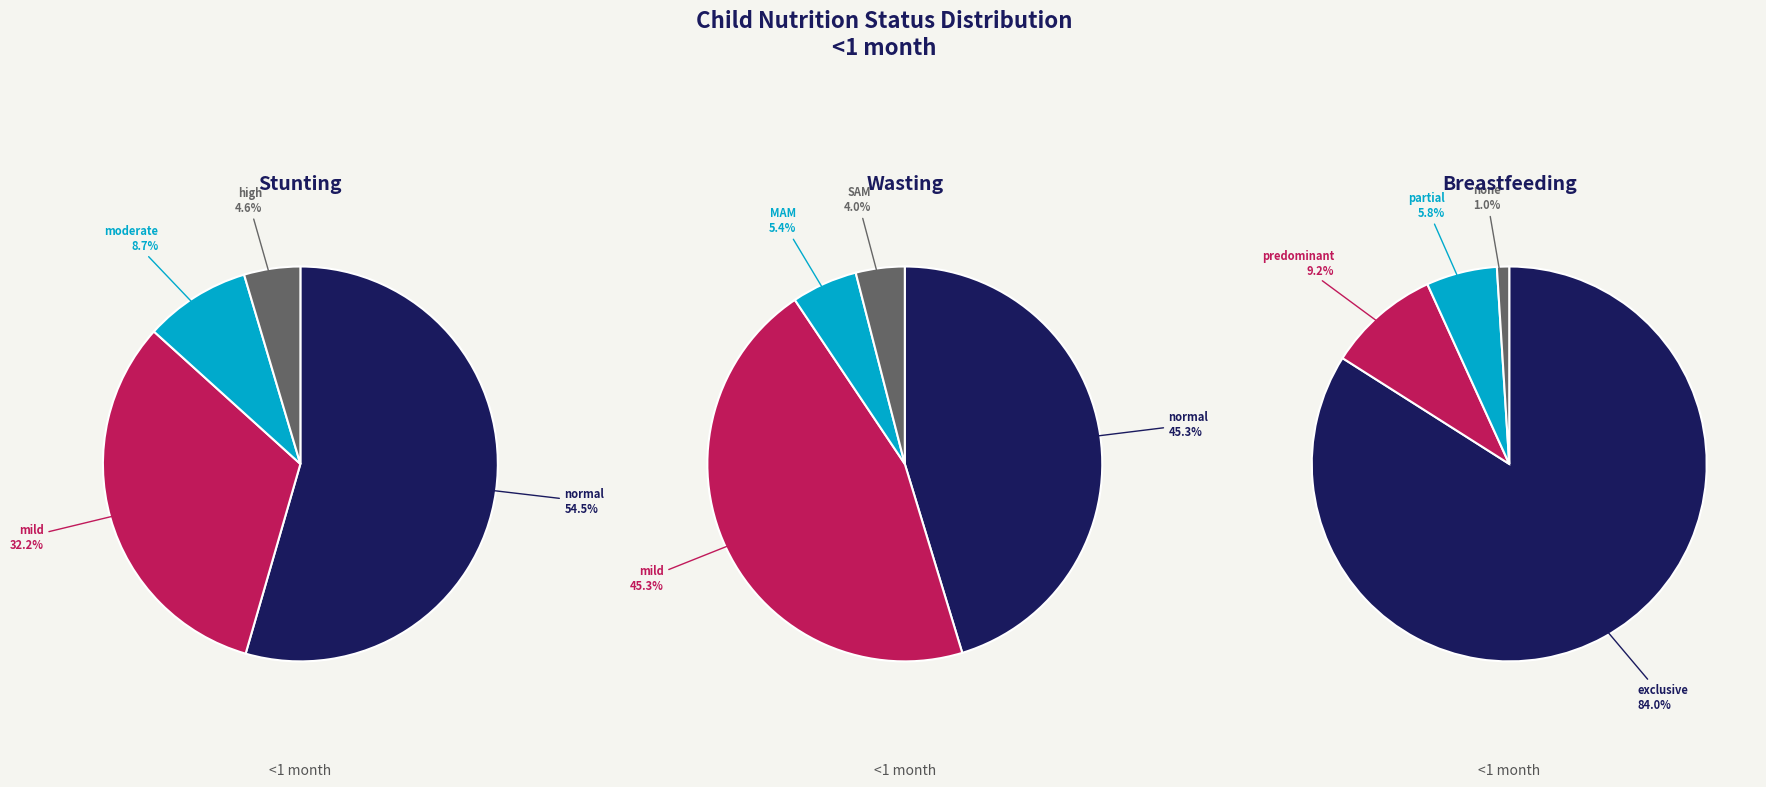

Between 1 and 3, which series saw the biggest shift?

Wasting